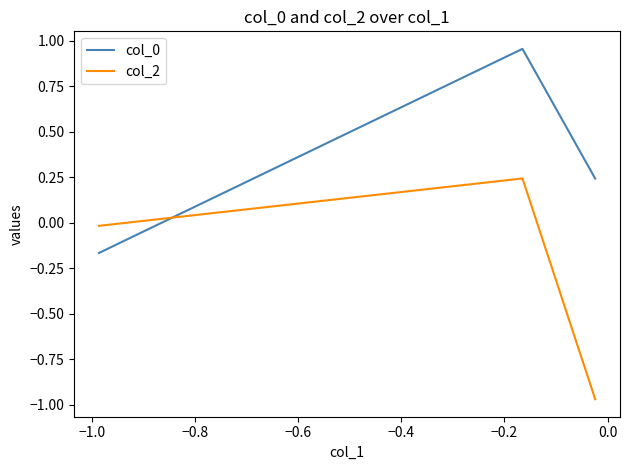

What are all the series names shown in the legend?

col_0, col_2